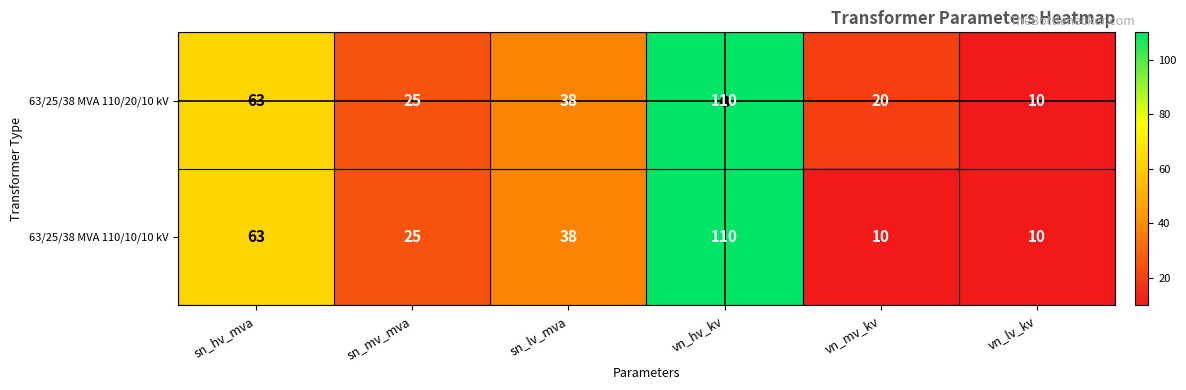

List the series in order of their overall mean, highest first.

63/25/38 MVA 110/20/10 kV, 63/25/38 MVA 110/10/10 kV